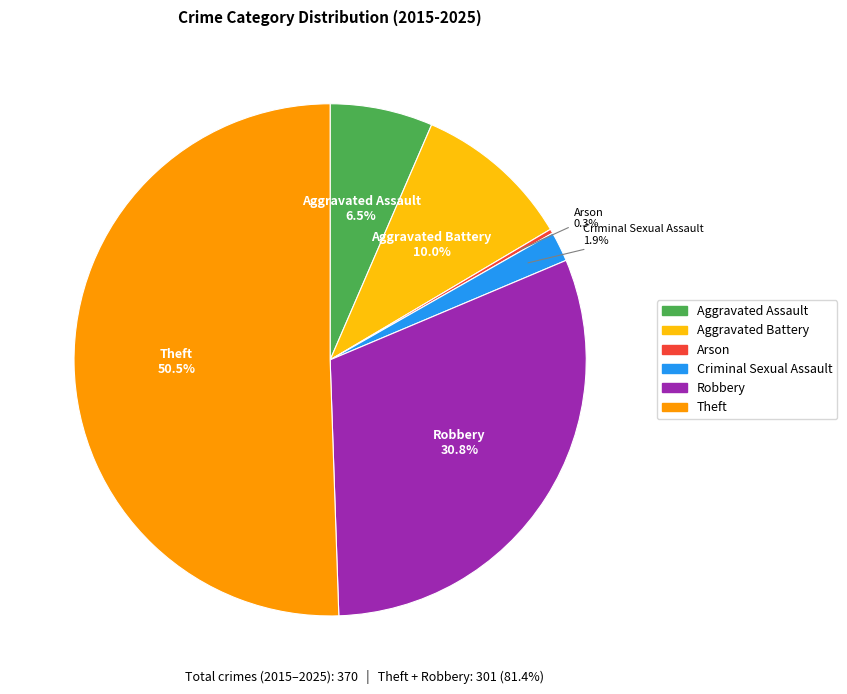

The Aggravated Battery slice represents 3% of the pie. True or false?

False